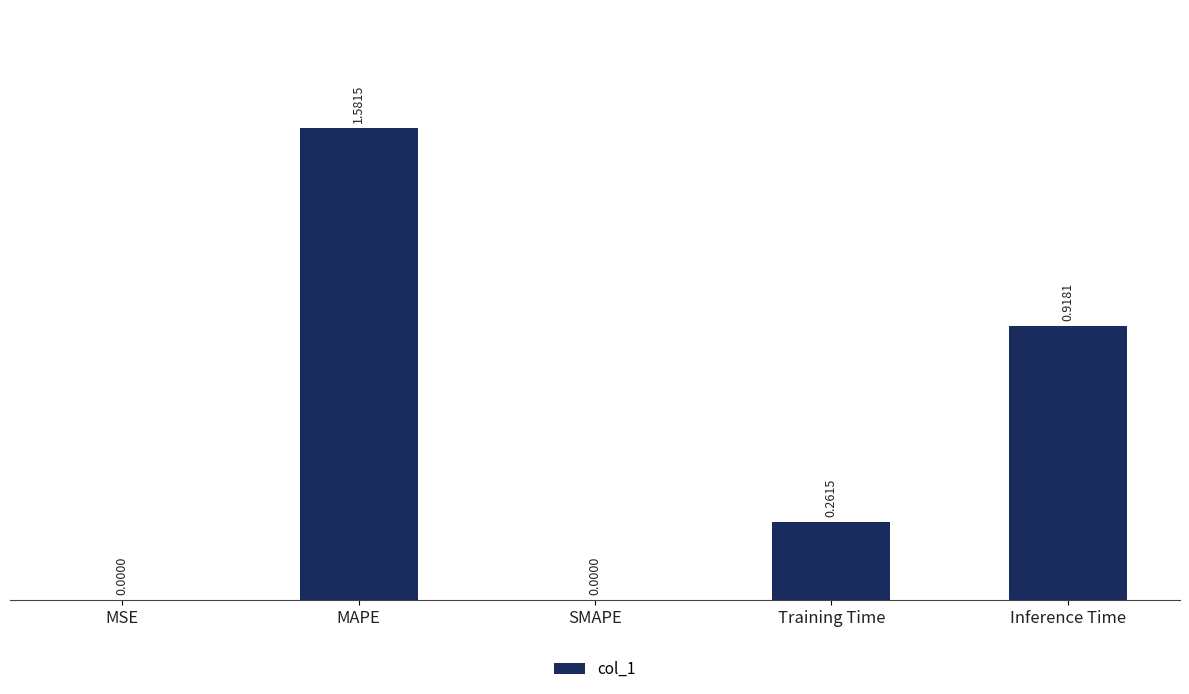

What is the sum of all values?

2.8